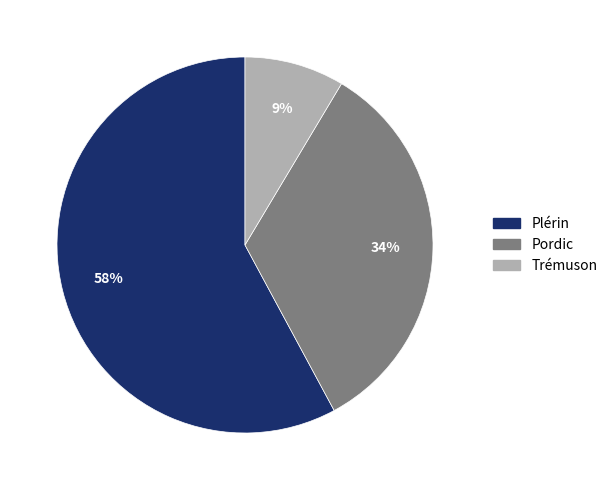

To the nearest percent, what is the difference between the largest and smallest slice percentages?

49%